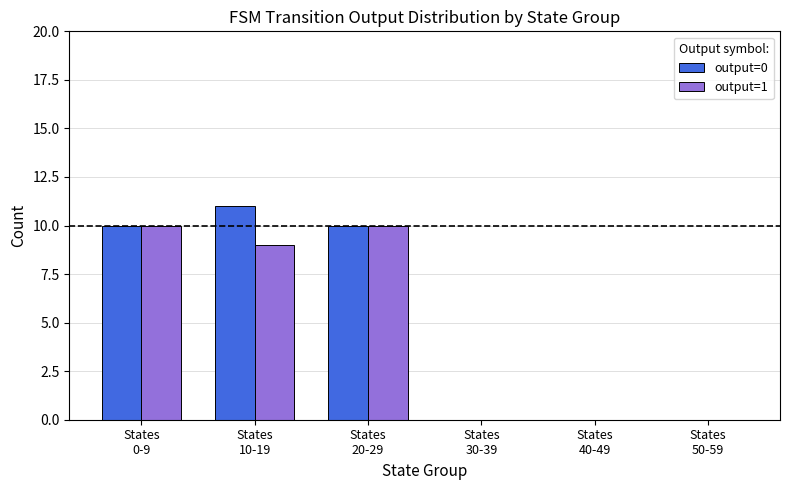

What is the greatest value displayed?

11